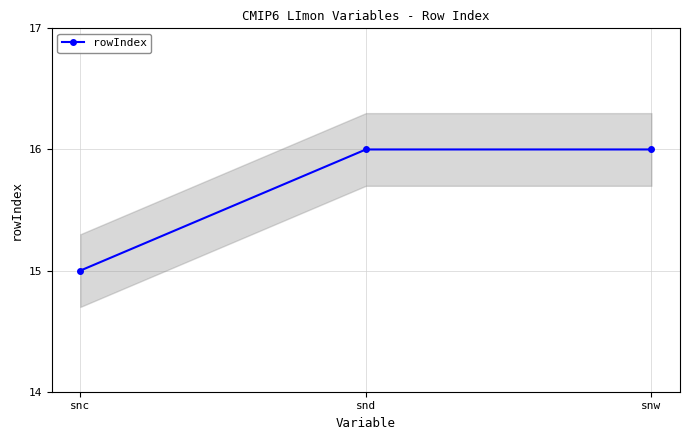

Reading left to right, what are all the values shown in this chart?

snc=15	snd=16	snw=16